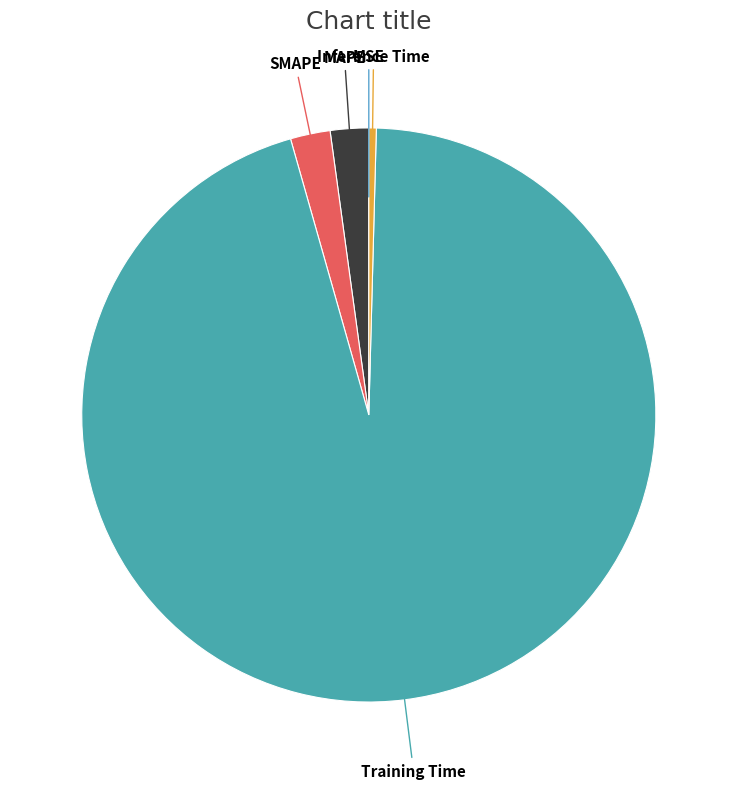

Count the number of slices in the pie.

5